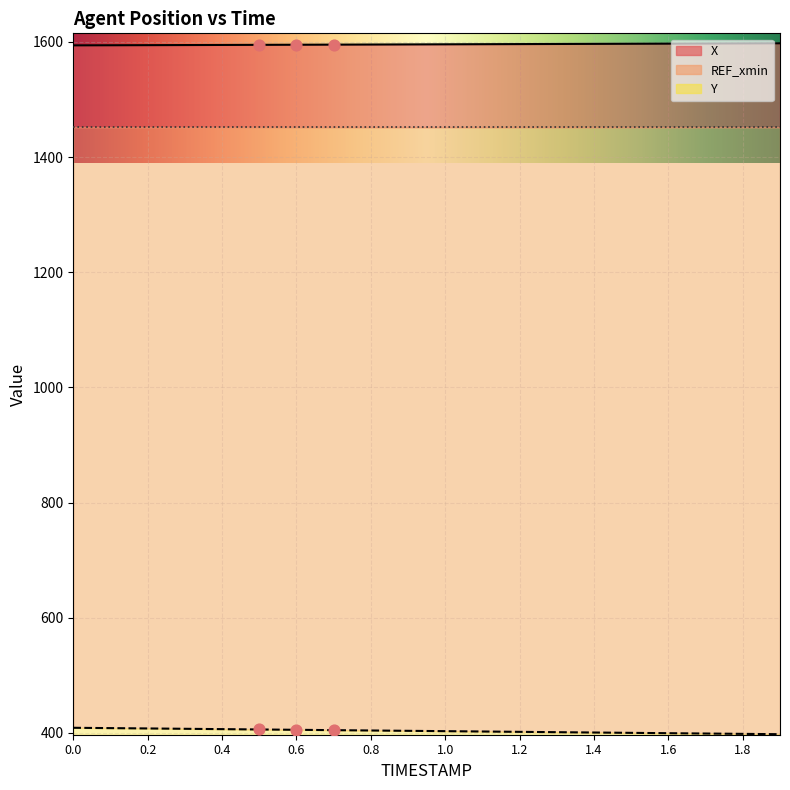

Which series has the largest total across all categories?

X